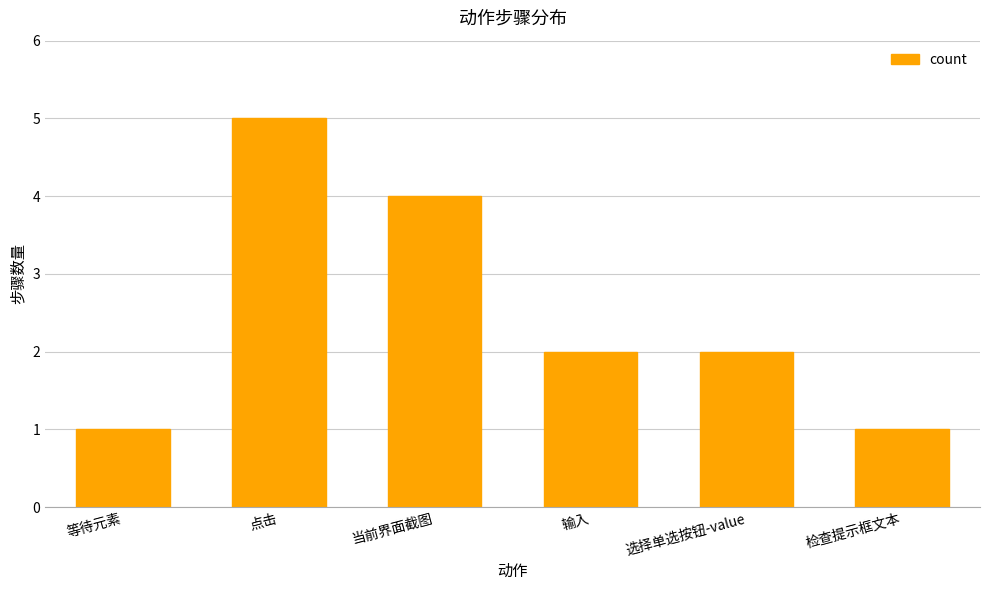

What is the greatest value displayed?

5